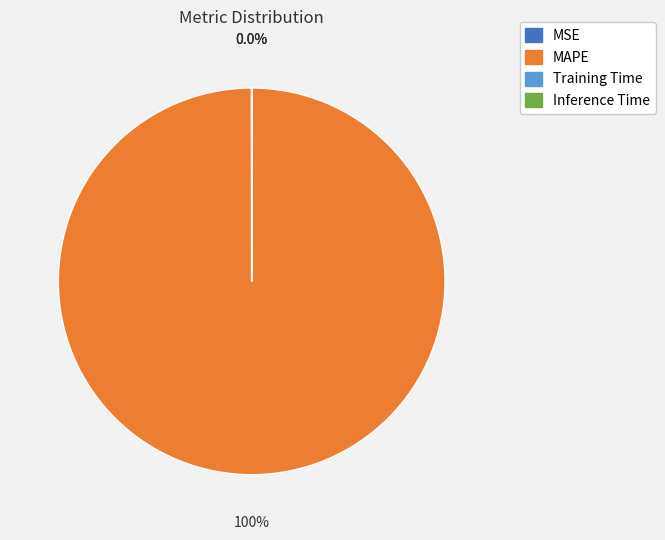

Which category has the biggest portion of the pie?

MAPE